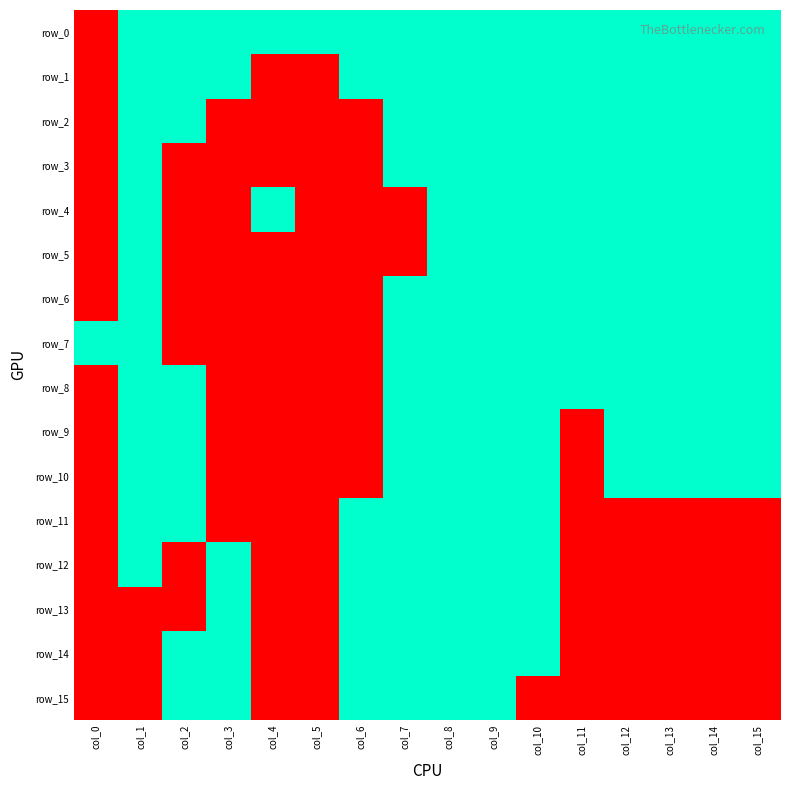

How many data points does each series have?

16